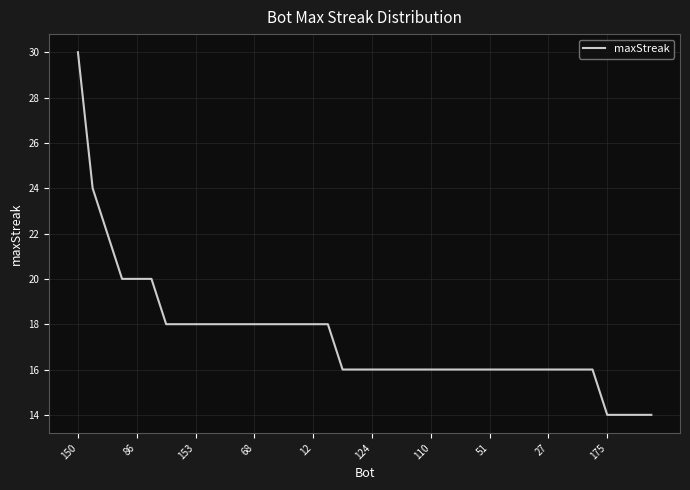

What is the difference between the maximum and minimum values?

16